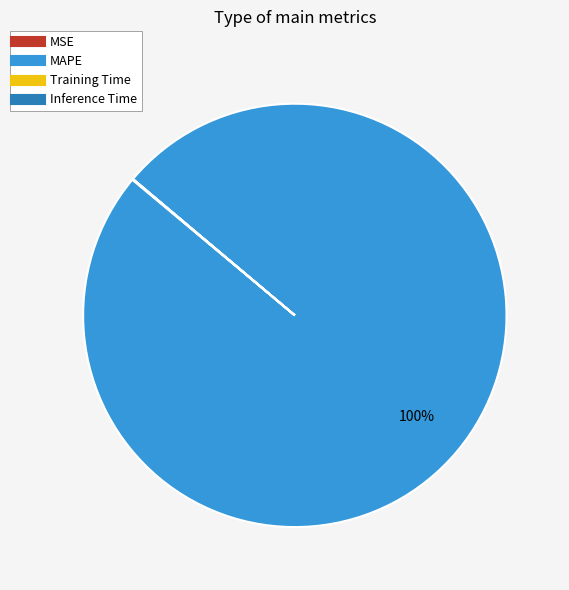

To the nearest percent, what is the difference between the largest and smallest slice percentages?

100%